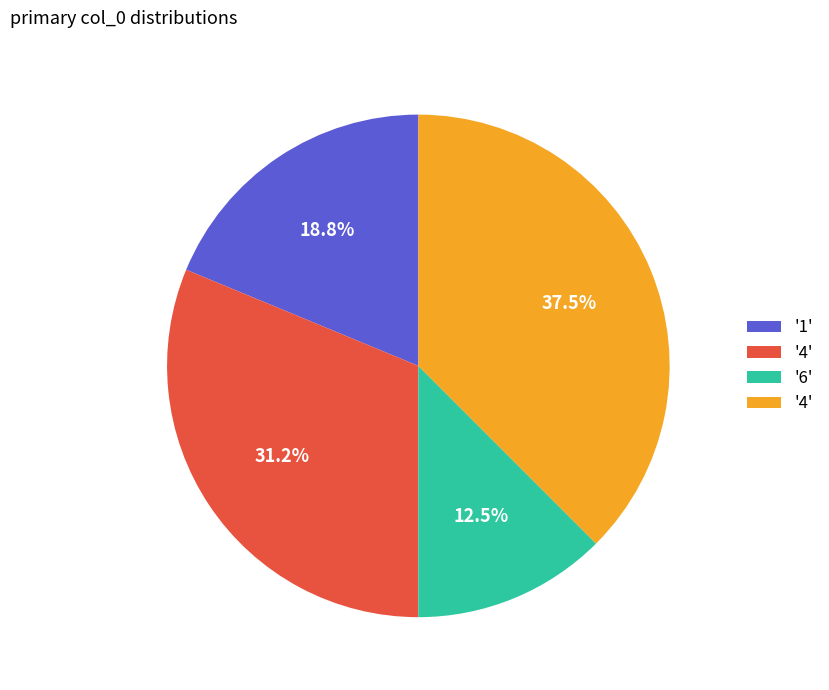

Is there a majority slice in this chart?

No